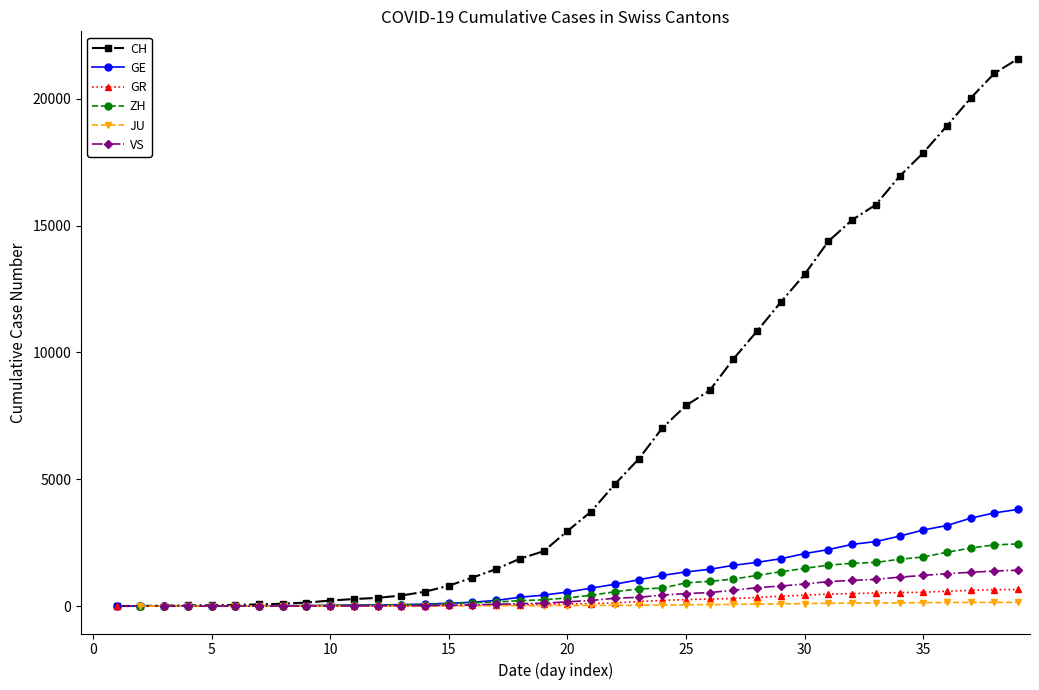

What are all the series names shown in the legend?

CH, GE, GR, ZH, JU, VS